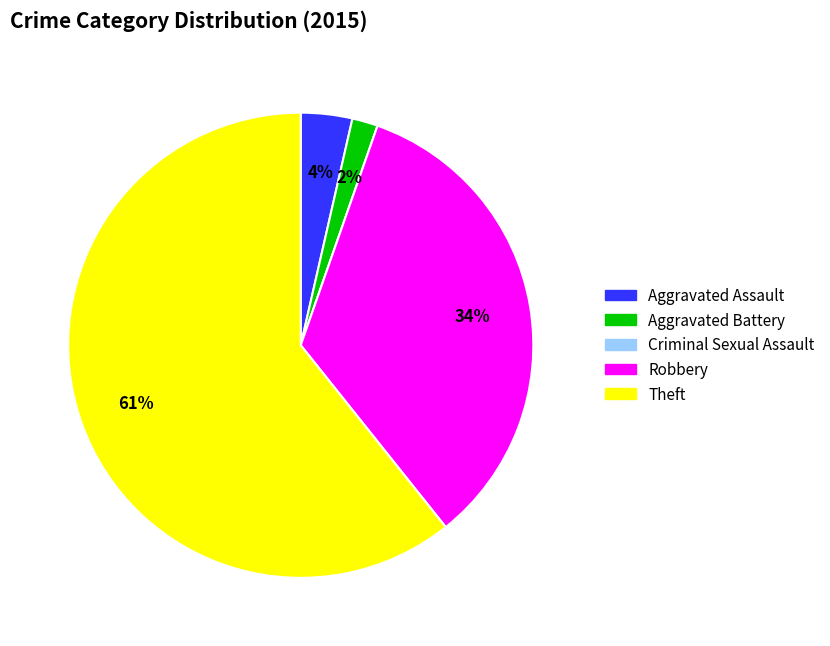

Is the sum of Aggravated Assault and Theft greater than half?

Yes